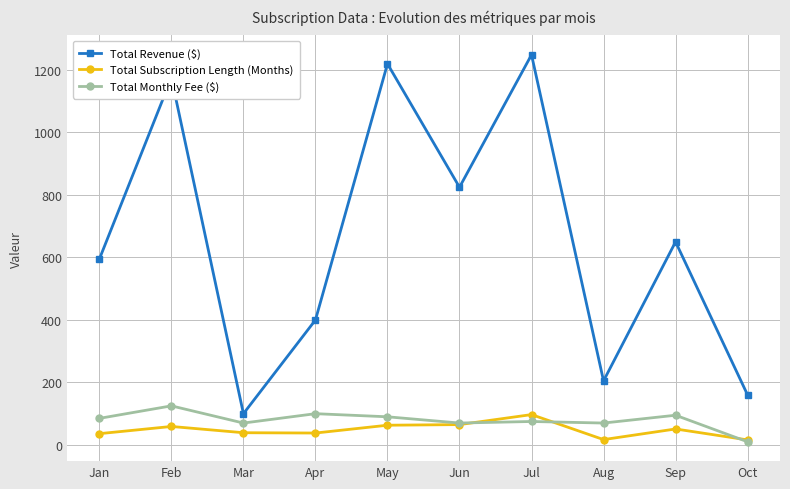

How many lines are shown in the chart?

3